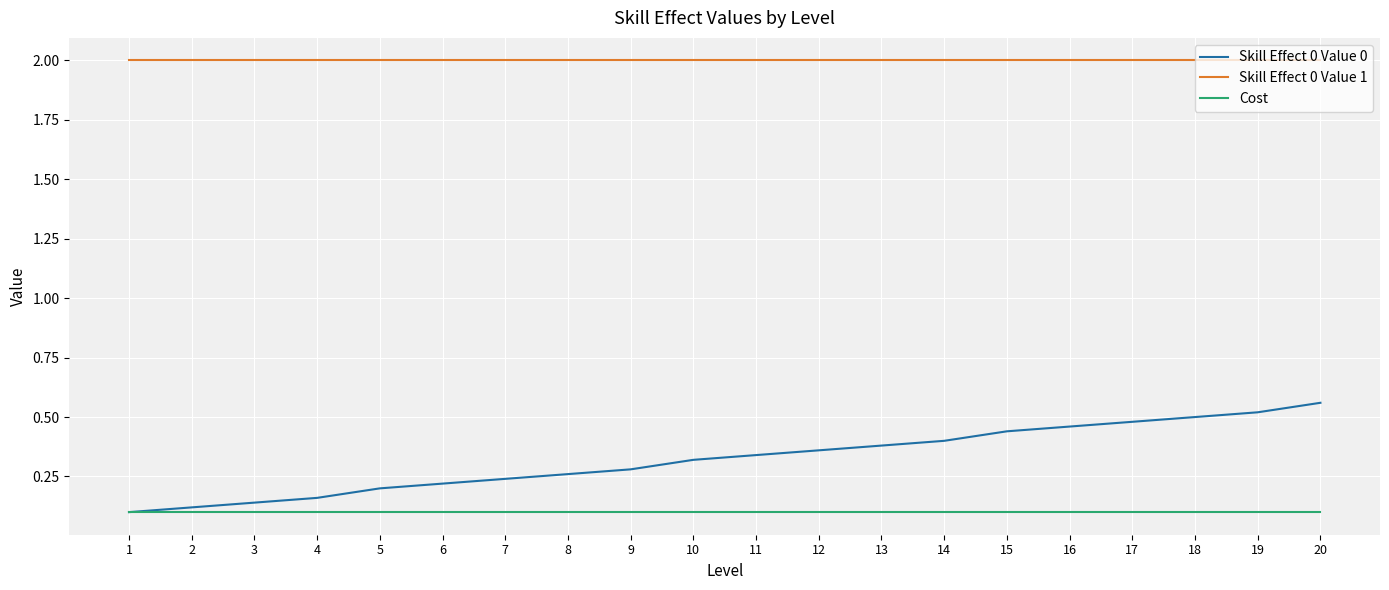

Which series has the largest range (max minus min)?

Skill Effect 0 Value 0